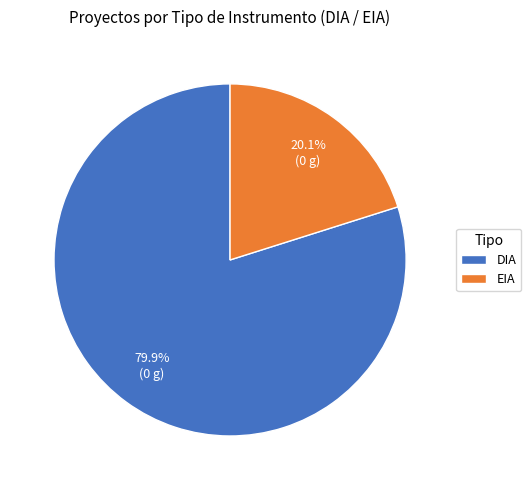

Does any single category account for the majority?

Yes